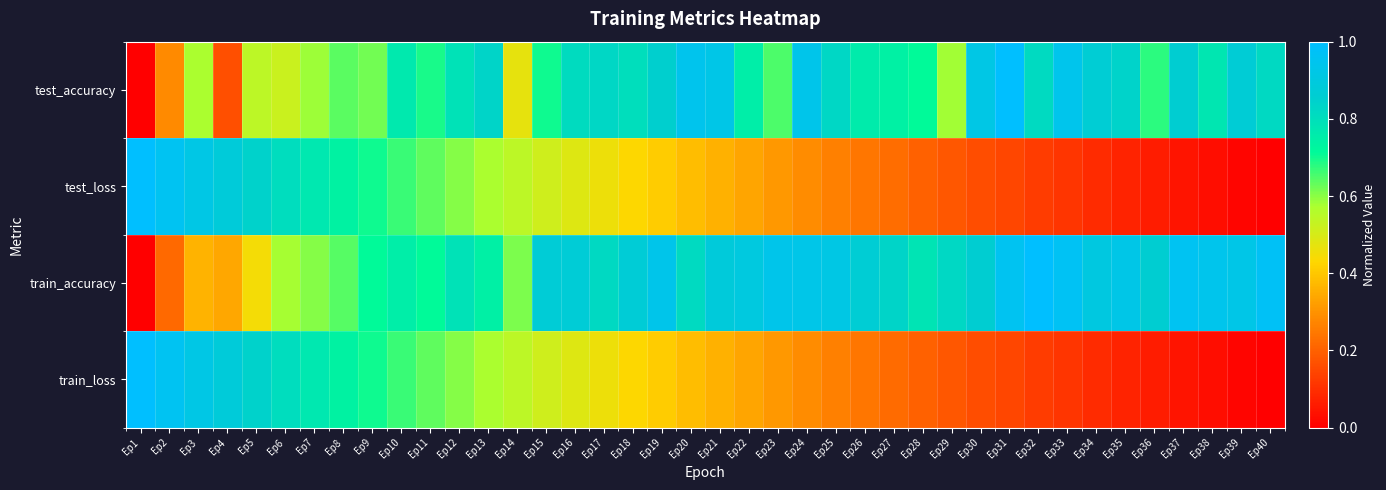

Count the number of data series in this chart.

4